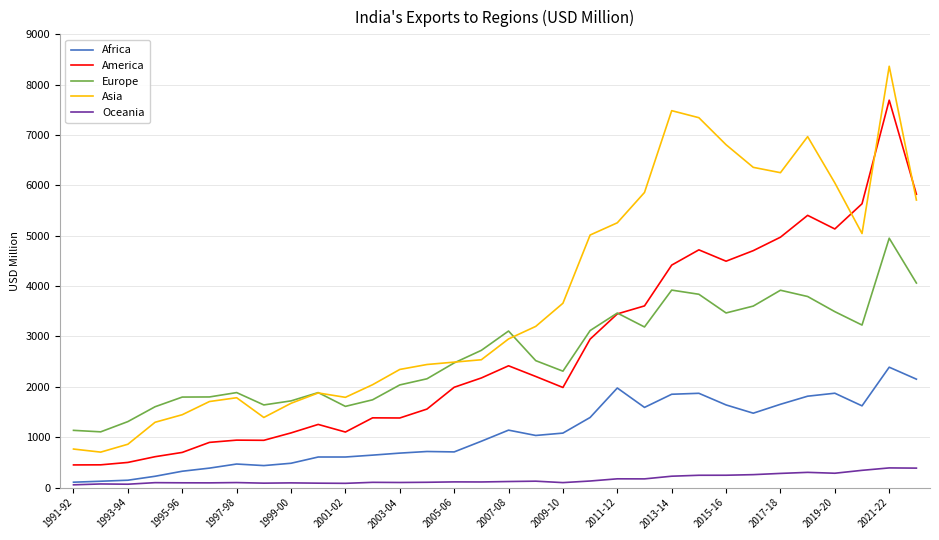

What is the average value of the Europe series?

2644.8